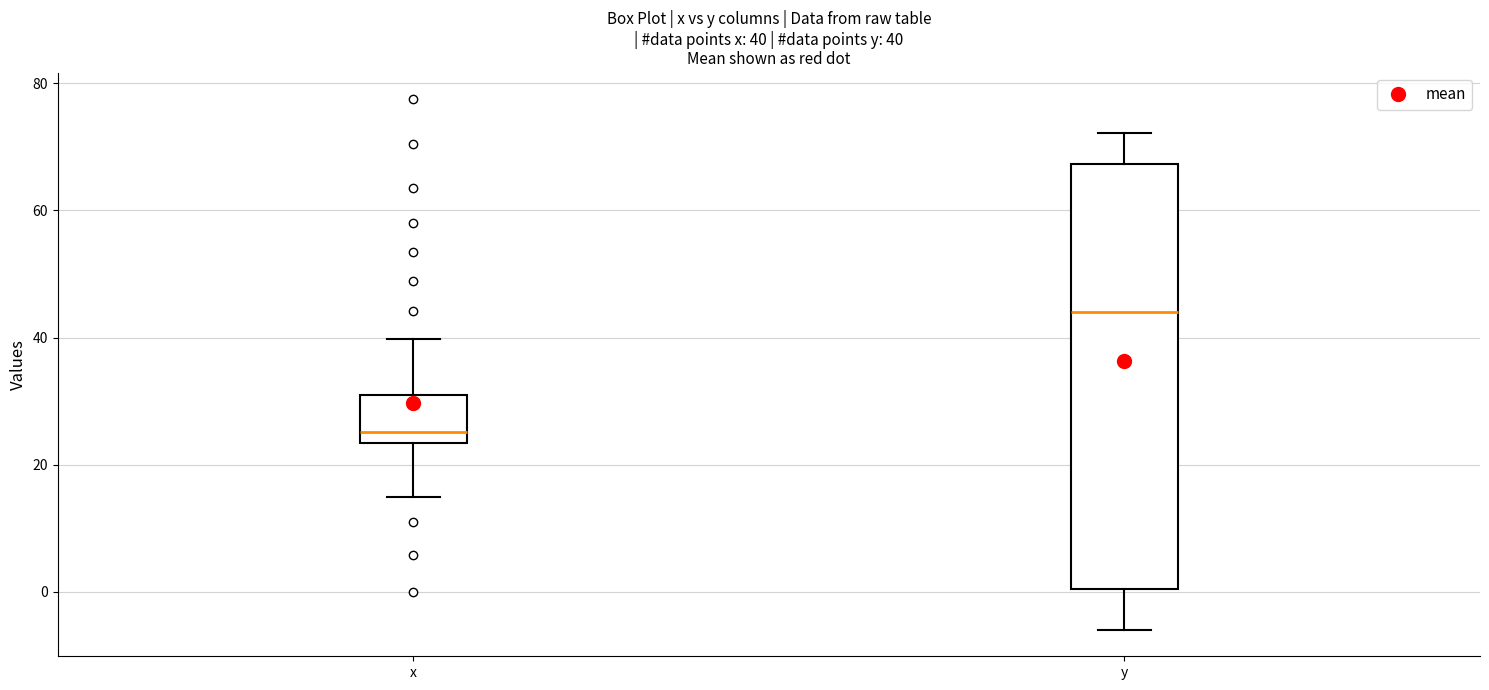

Which box is the tallest, from its lower edge to its upper edge?

y